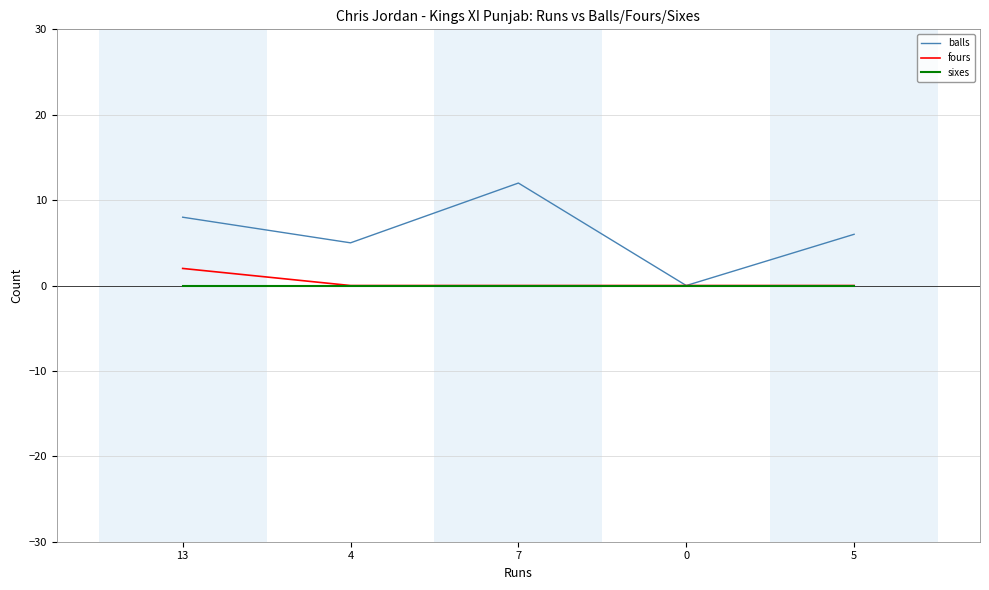

What position from the right is 13?

5